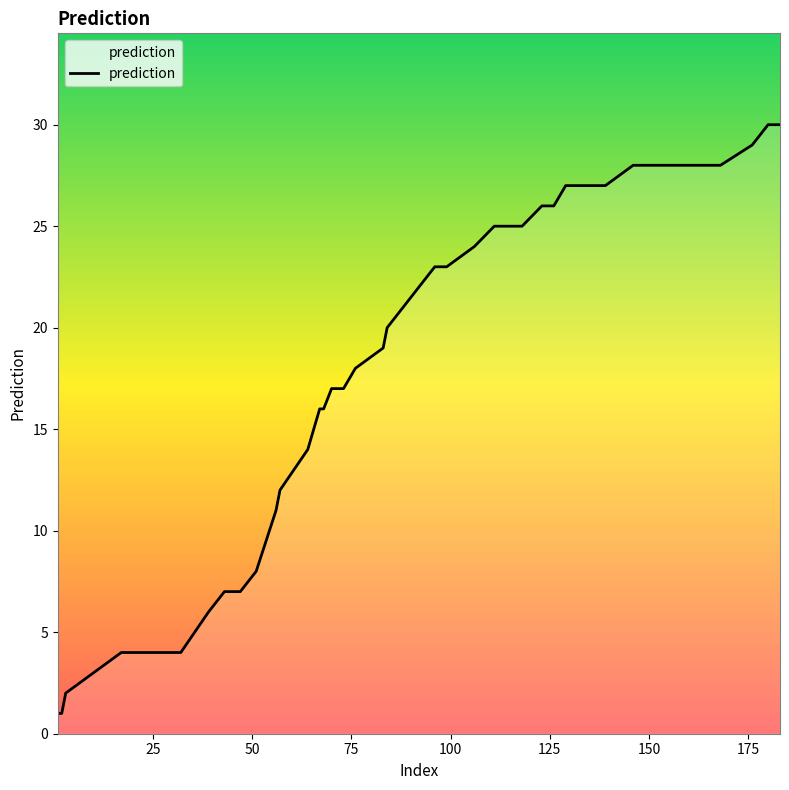

Reading left to right, list all the values displayed in this chart.

1	1	2	4	4	4	4	6	7	7	8	11	12	14	16	16	17	17	18	19	20	23	23	23	24	25	25	25	26	26	27	27	27	28	28	28	28	29	30	30